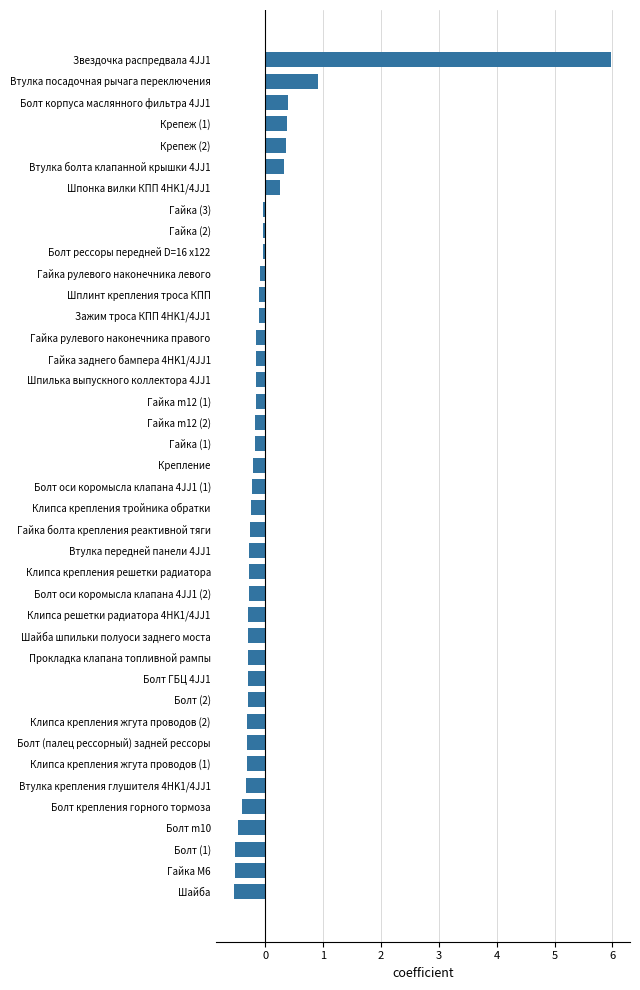

What is the minimum value shown in the chart?

-0.5